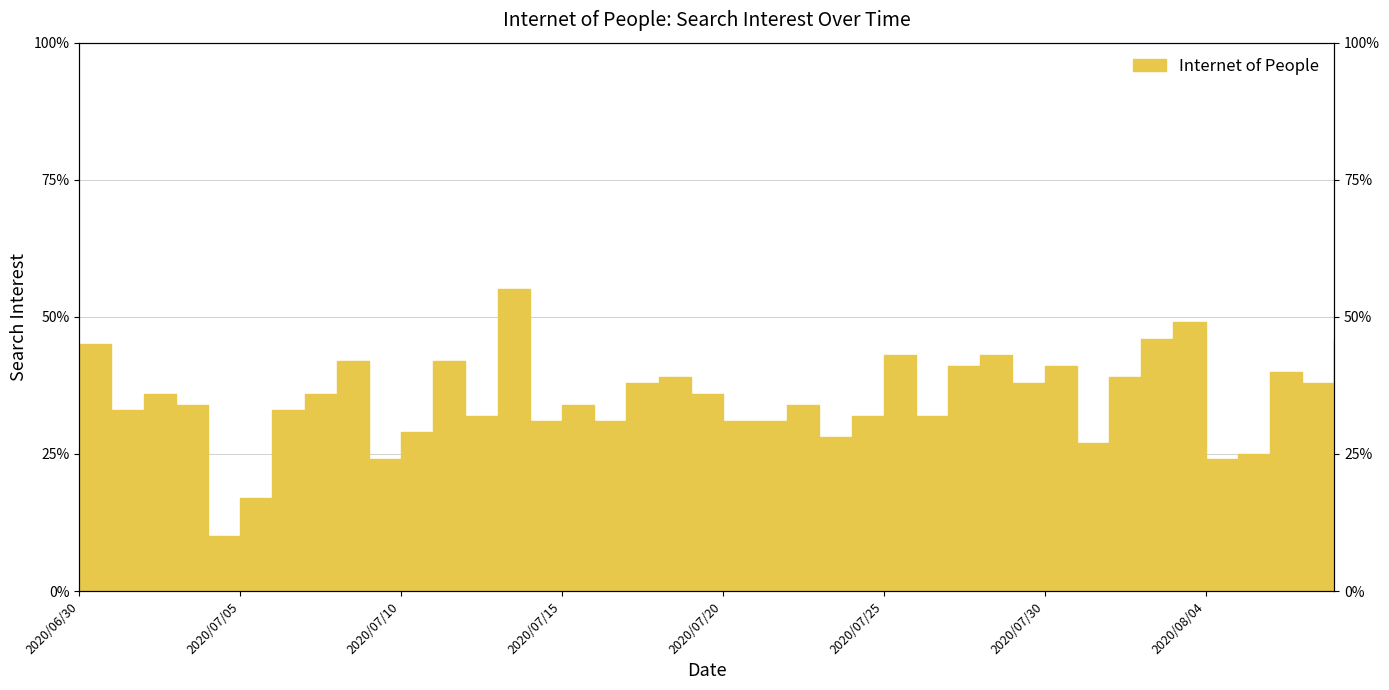

How many data points are less than 36?

20